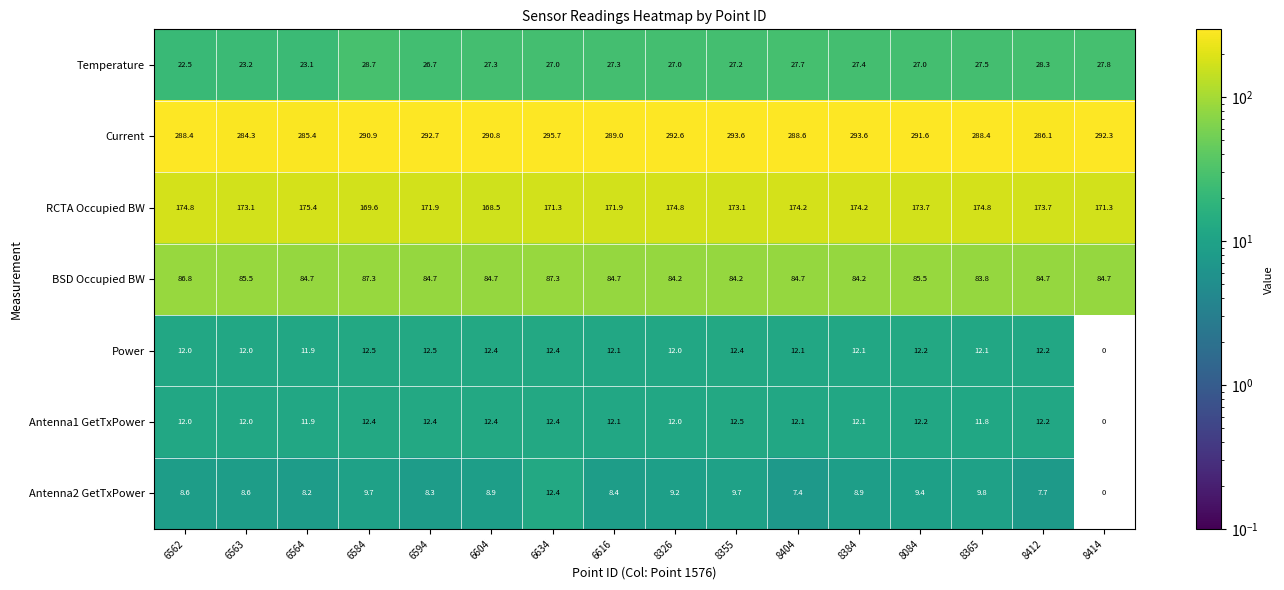

What is the greatest value displayed?

295.7